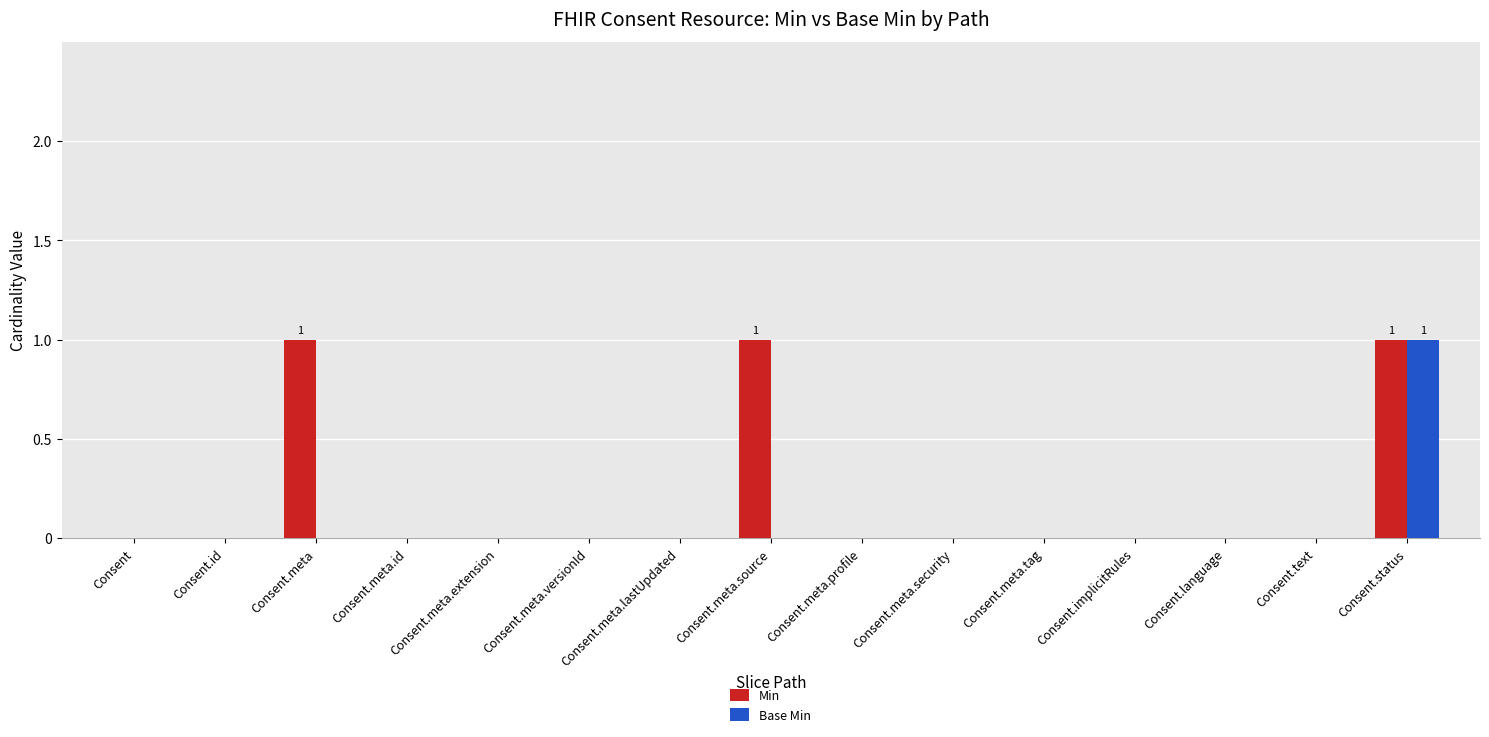

At which category is the sum across all series the highest?

Consent.status